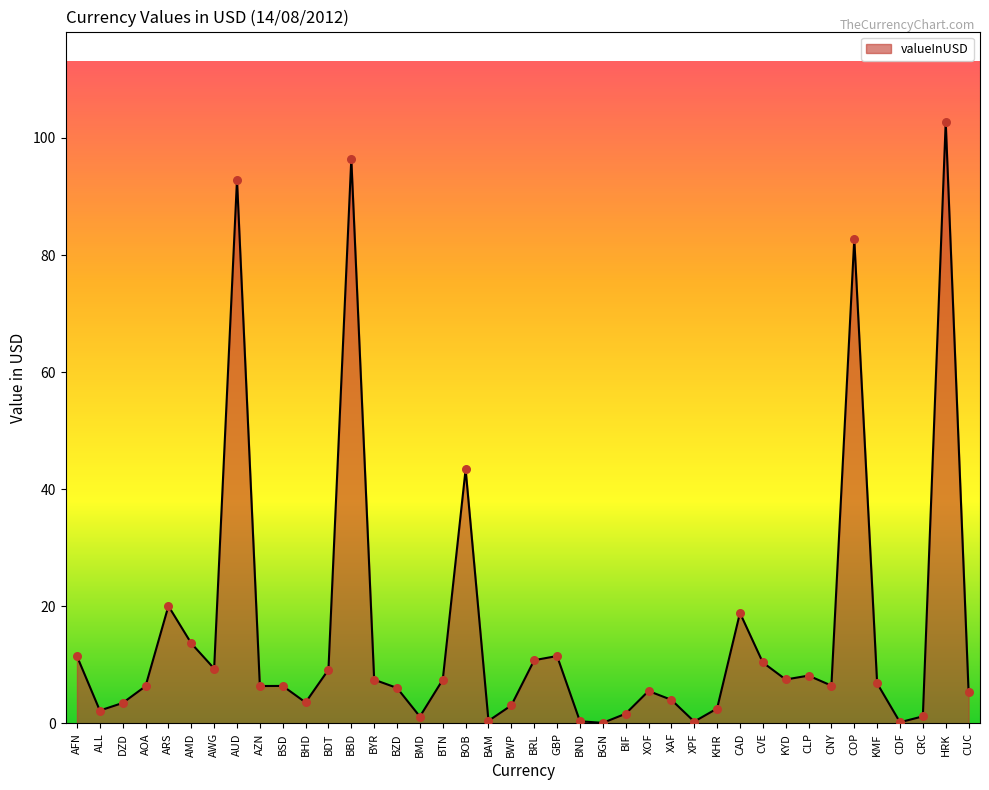

Which has a higher value, KHR or XPF?

KHR